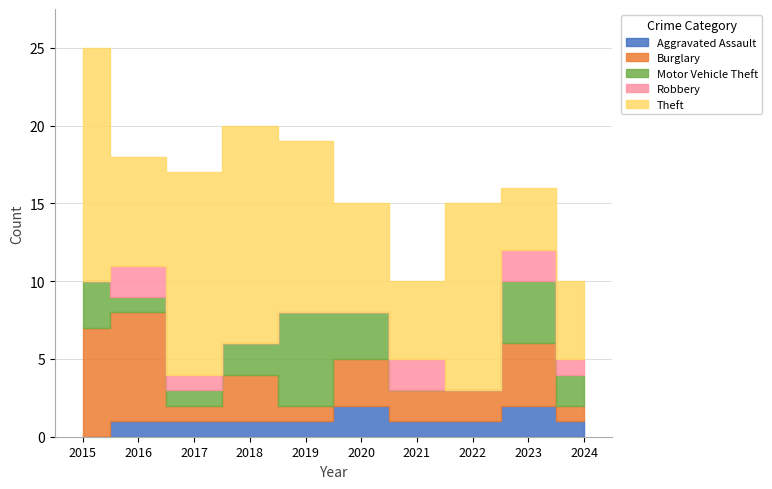

True or false: Robbery has more than 0 interior local peaks.

True